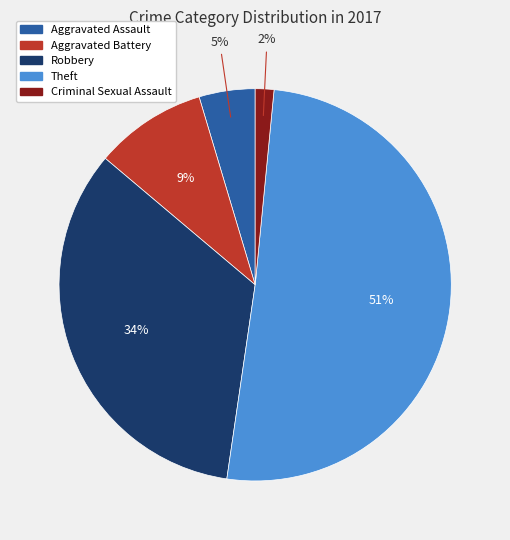

How many slices are in this pie chart?

5